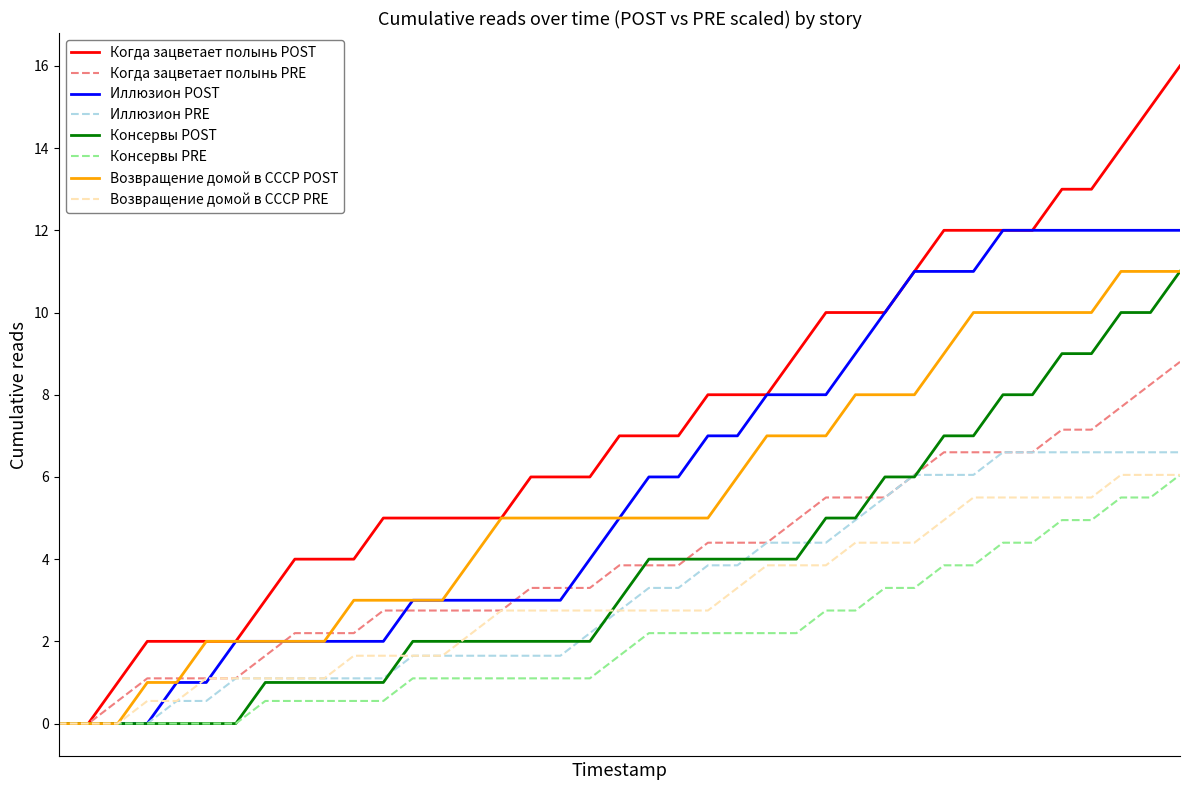

What is the highest value of the Иллюзион PRE series?

6.6